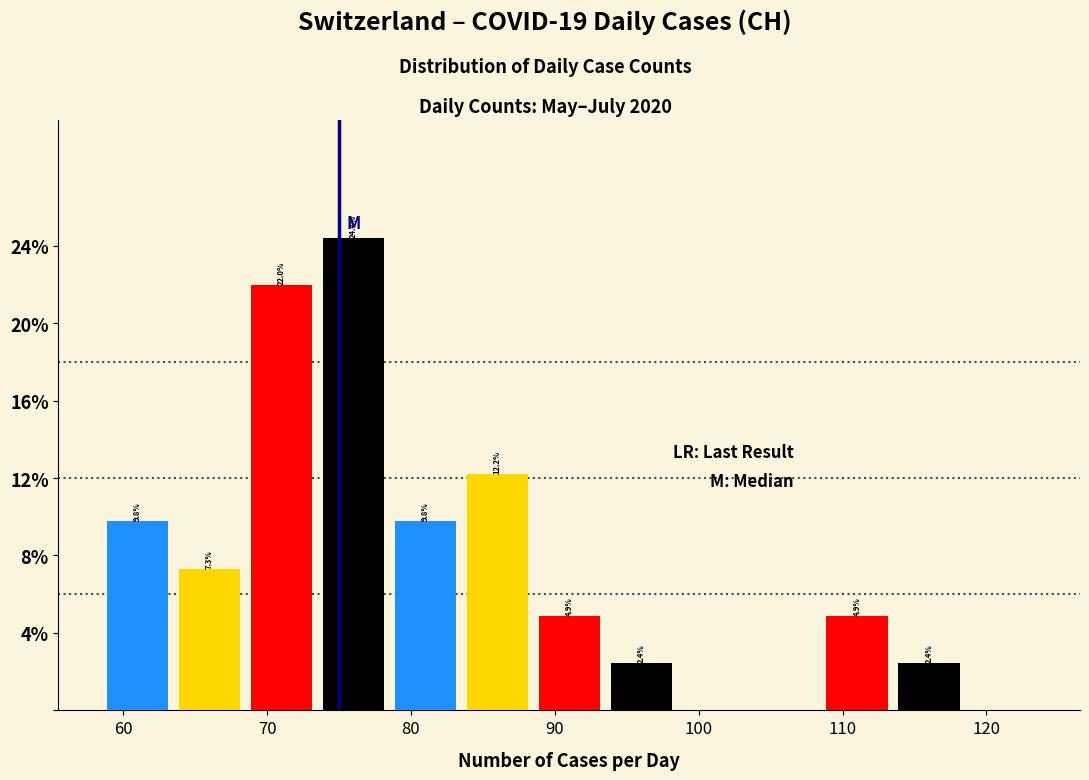

Over which range of the x-axis is the bar tallest?

73.5 to 78.5